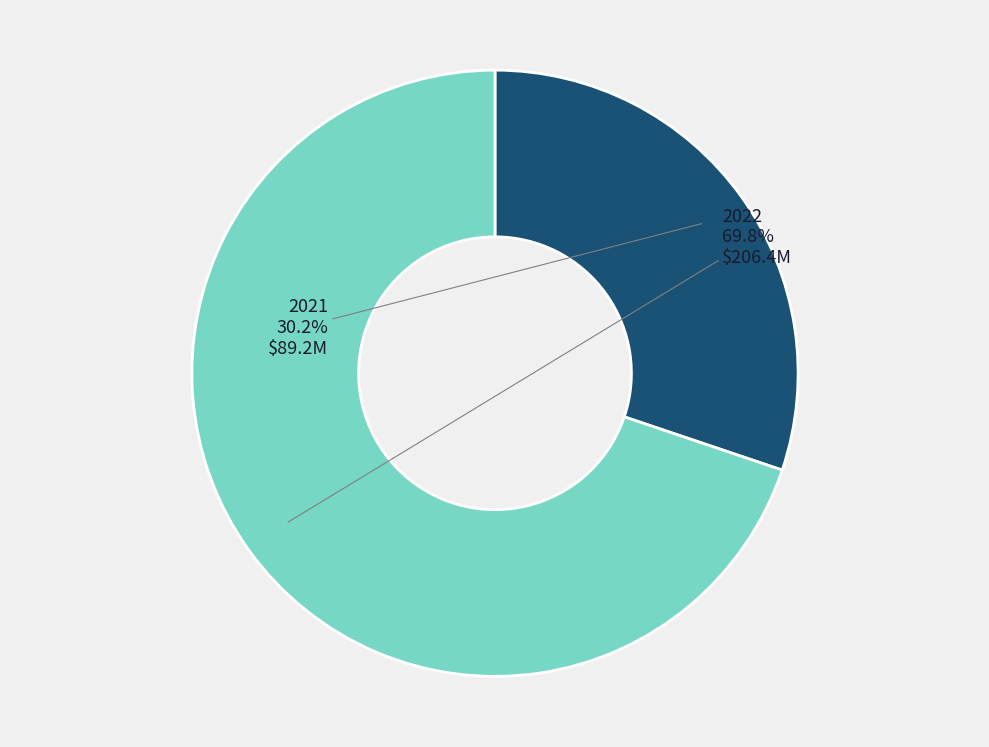

Is there a majority slice in this chart?

Yes